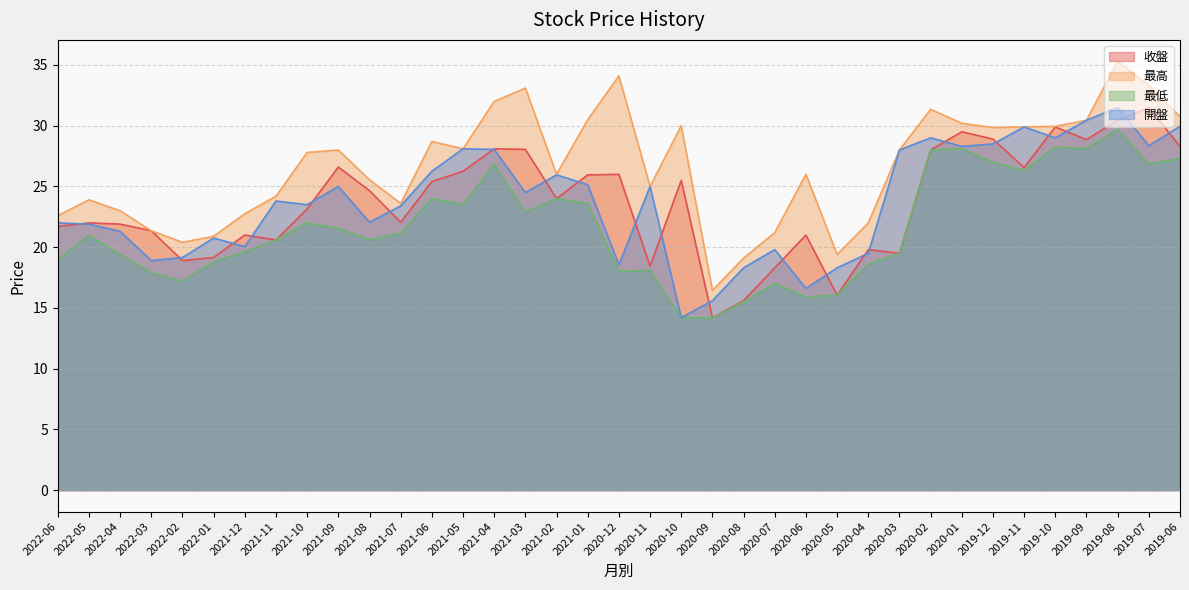

What is the sum of all 開盤 values?

878.6